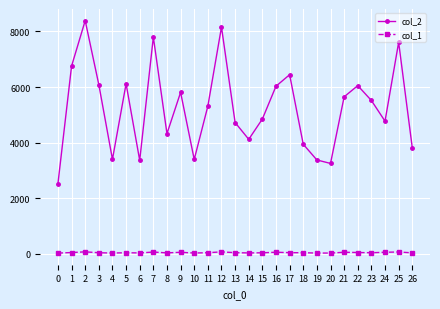

What is the sum of all col_2 values?

141555